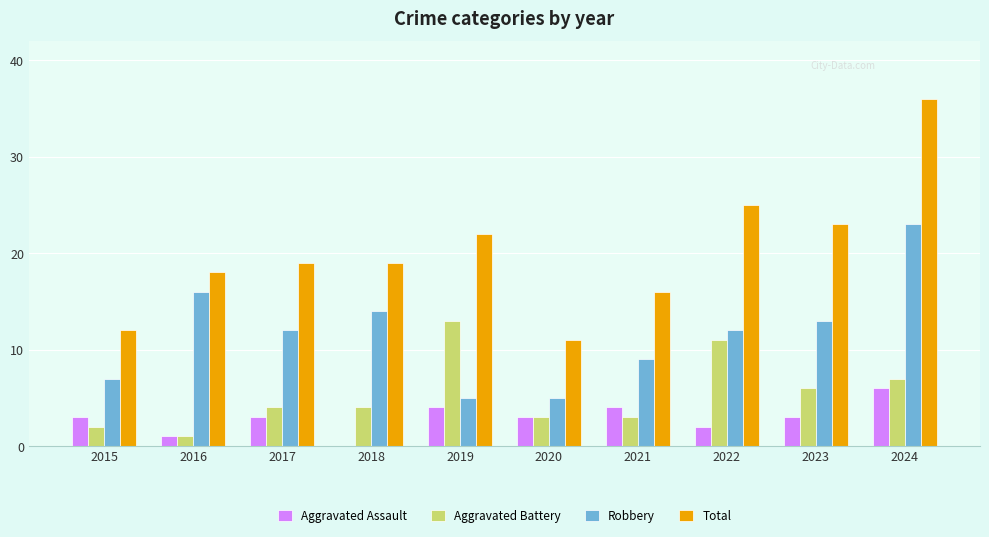

The Aggravated Assault series shows 4 at 2018. True or false?

False